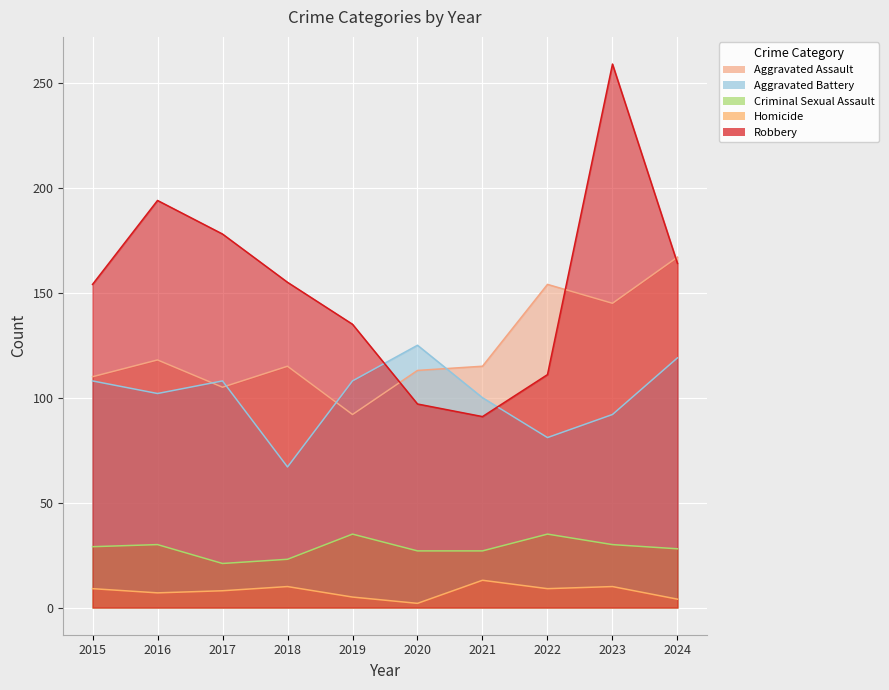

Count the number of data series in this chart.

5